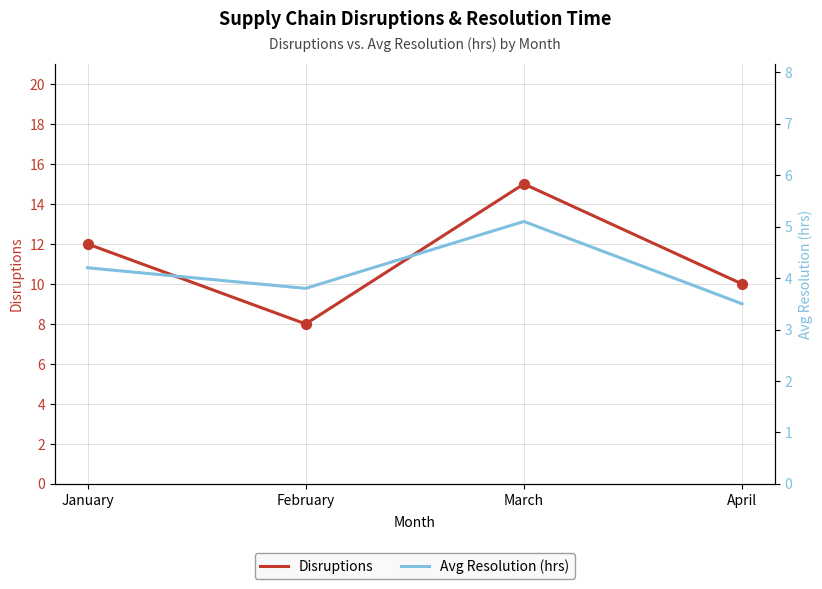

Which series has the widest spread of Y values?

Disruptions